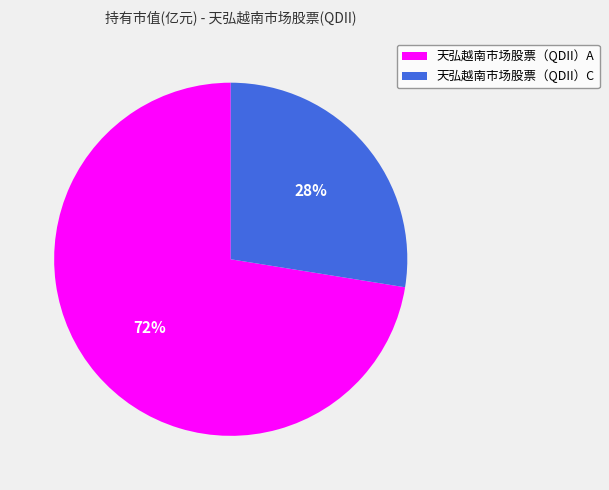

To the nearest percent, what is the average slice percentage?

50%